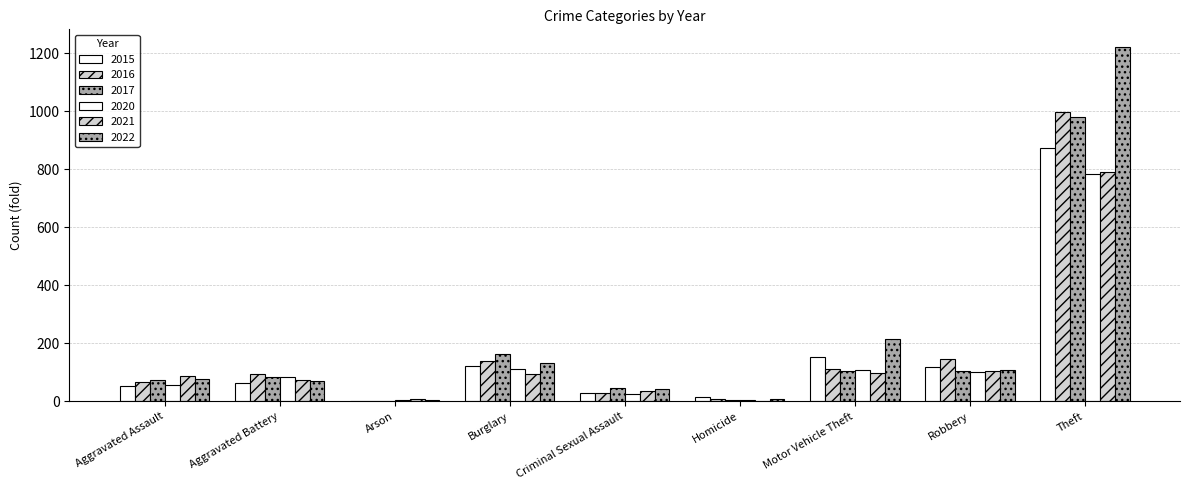

Does the chart contain stacked bars?

No